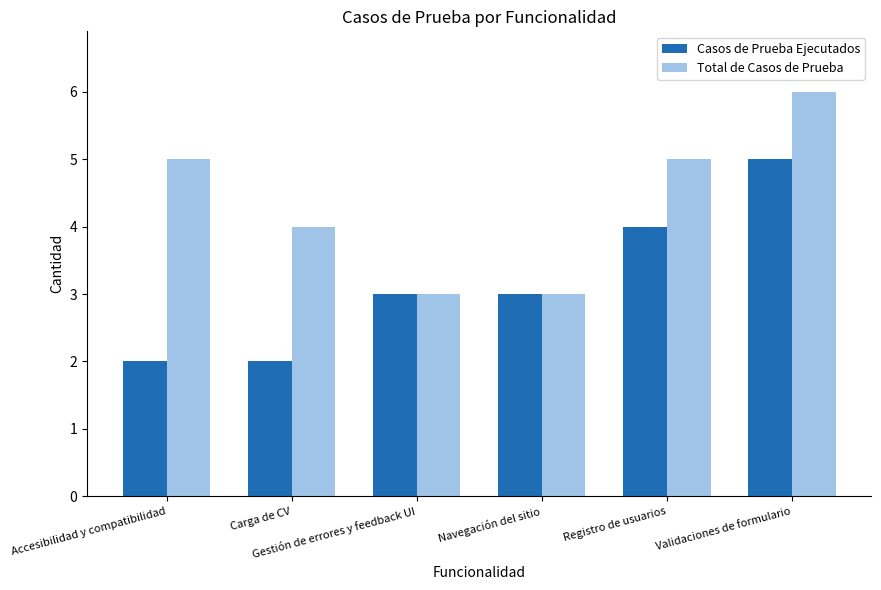

Reading left to right, extract all data points from this chart.

Casos de Prueba Ejecutados: Accesibilidad y compatibilidad=2	Carga de CV=2	Gestión de errores y feedback UI=3	Navegación del sitio=3	Registro de usuarios=4	Validaciones de formulario=5
Total de Casos de Prueba: Accesibilidad y compatibilidad=5	Carga de CV=4	Gestión de errores y feedback UI=3	Navegación del sitio=3	Registro de usuarios=5	Validaciones de formulario=6